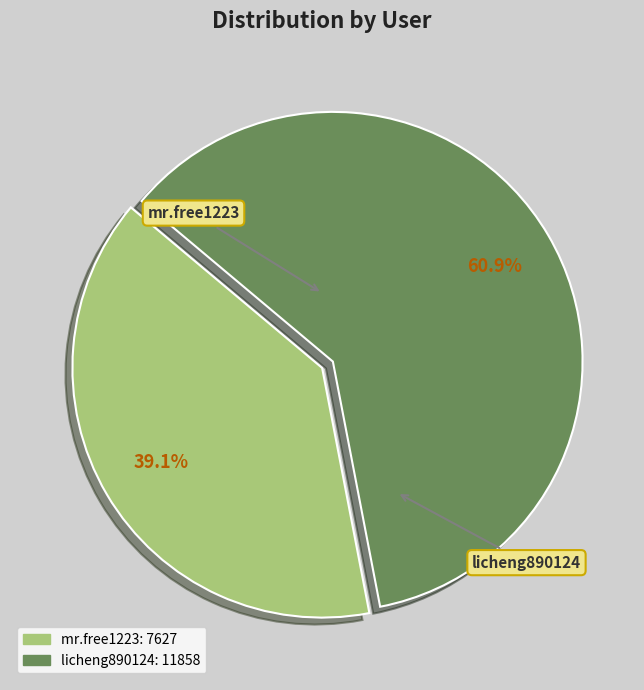

How many slices are in this pie chart?

2